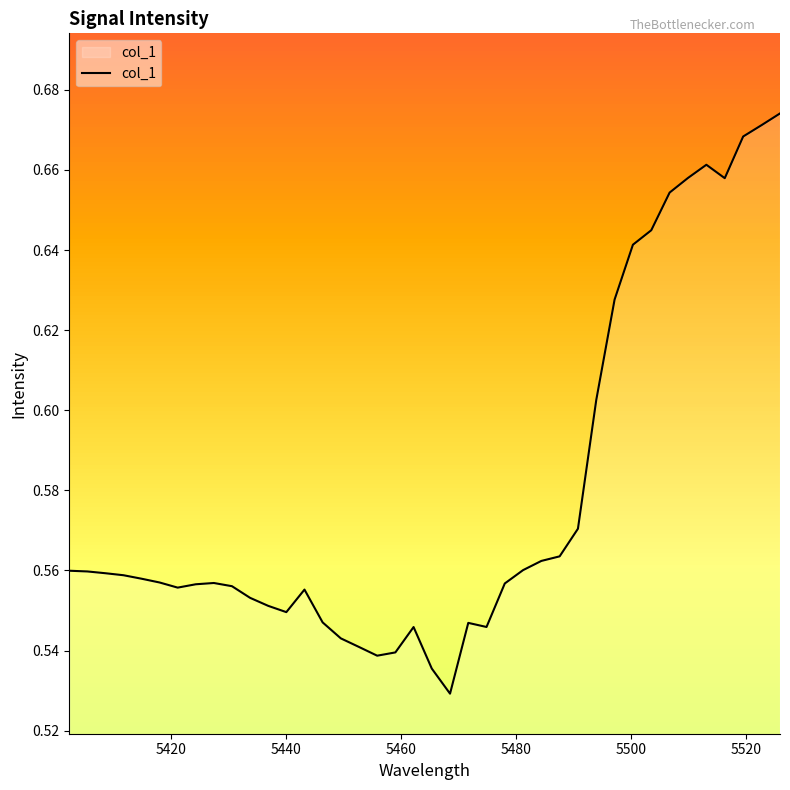

How many lines are shown in the chart?

1